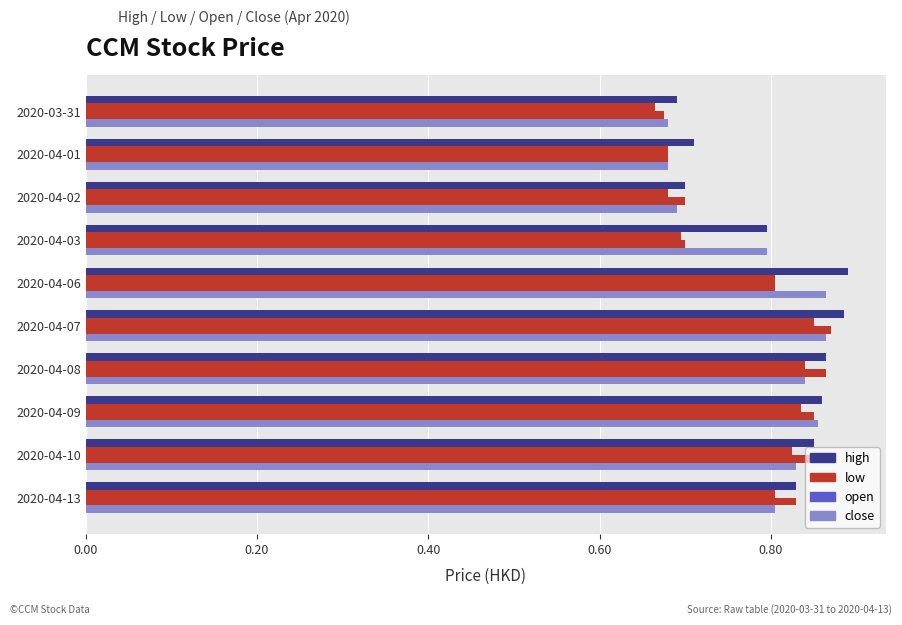

What is the difference between the second highest and minimum values in the low series?

0.2